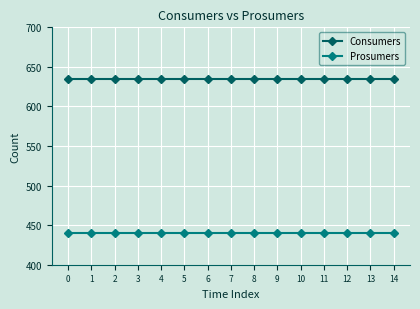

What is the maximum value shown in the chart?

635